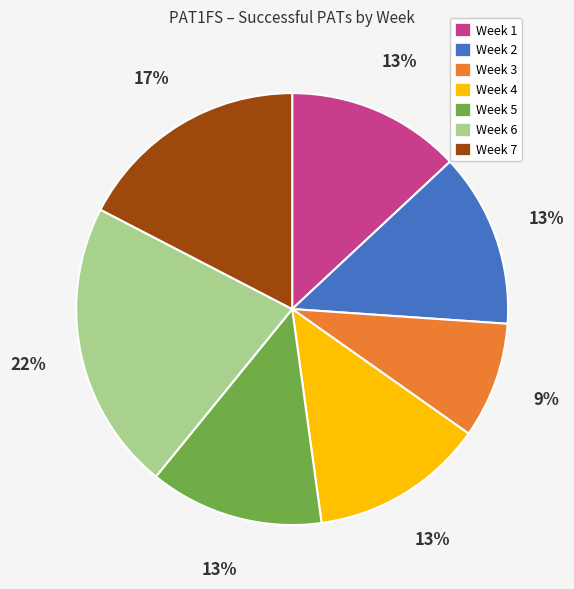

Is the sum of Week 3 and Week 6 greater than half?

No